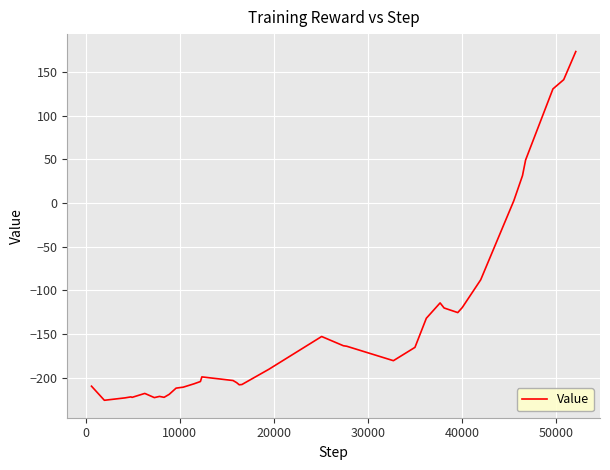

What is the difference between the maximum and minimum values?

398.8